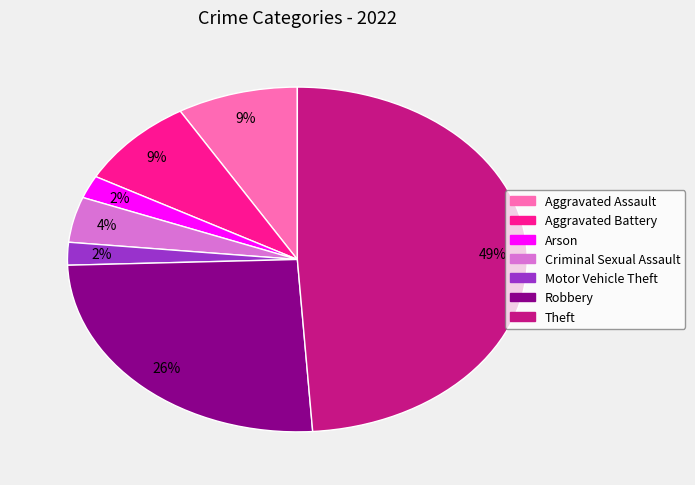

How many segments does this pie chart have?

7